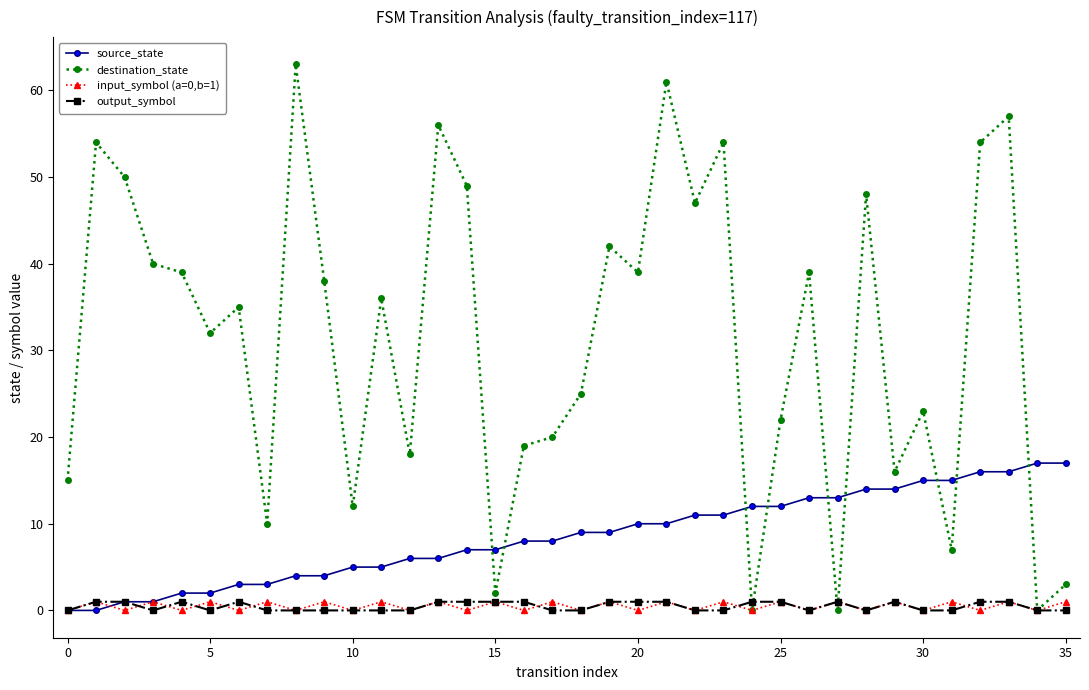

How many data points does each series have?

36